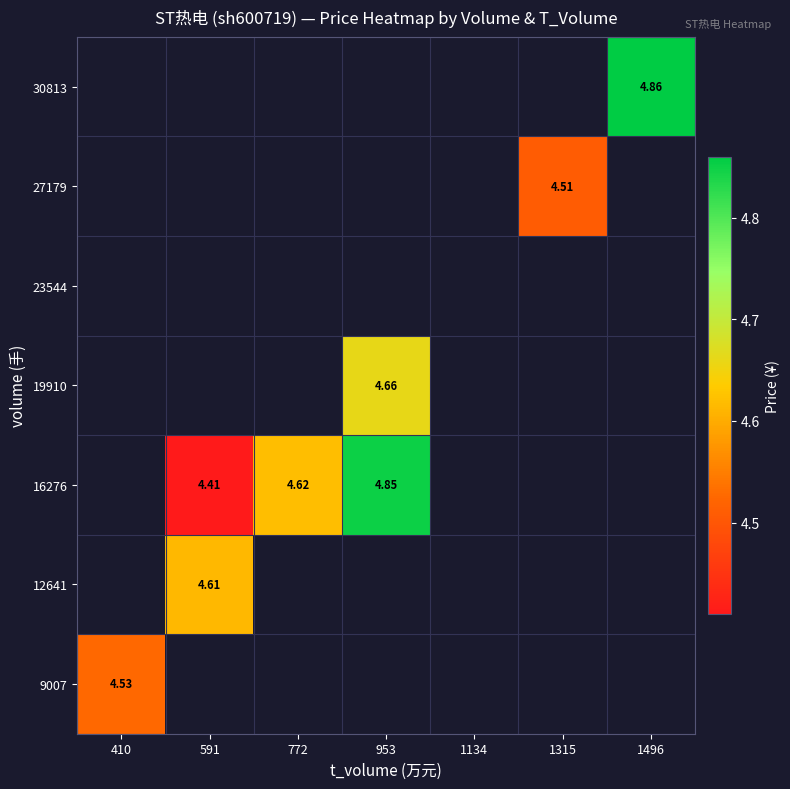

Where does the 16276 series first go above 4?

591